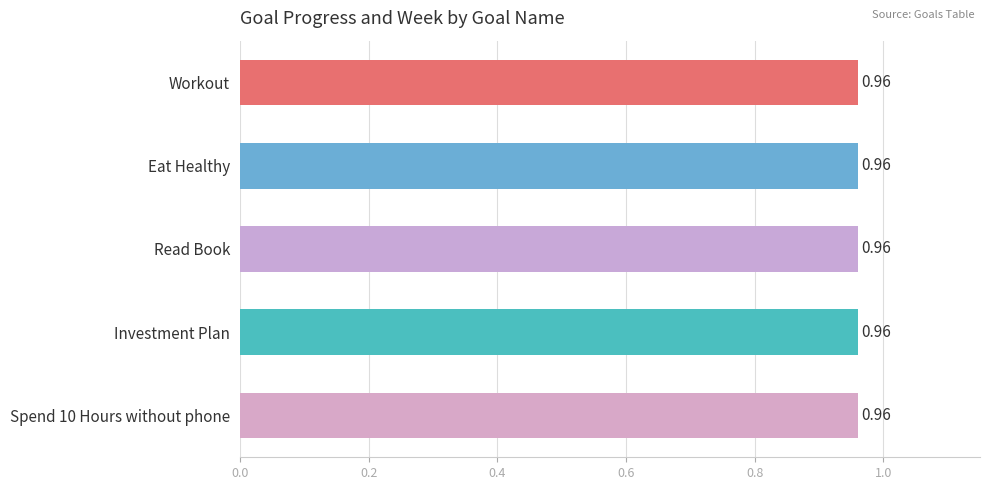

Which series changed the most between Read Book and Investment Plan?

Progress